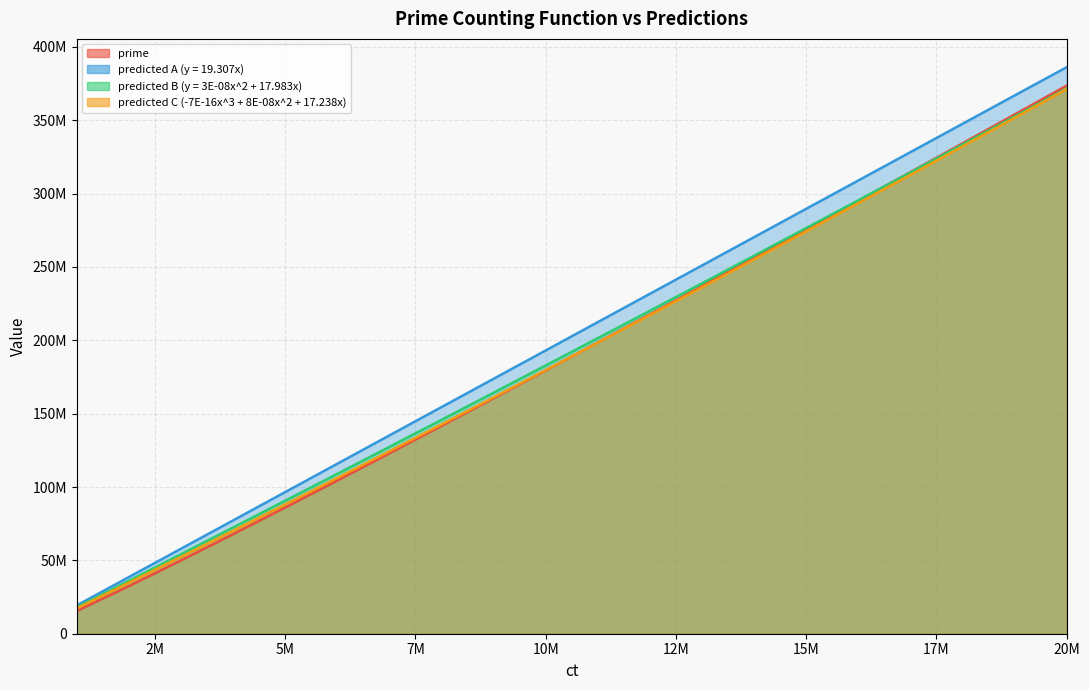

True or false: prime has more than 0 interior local peaks.

False